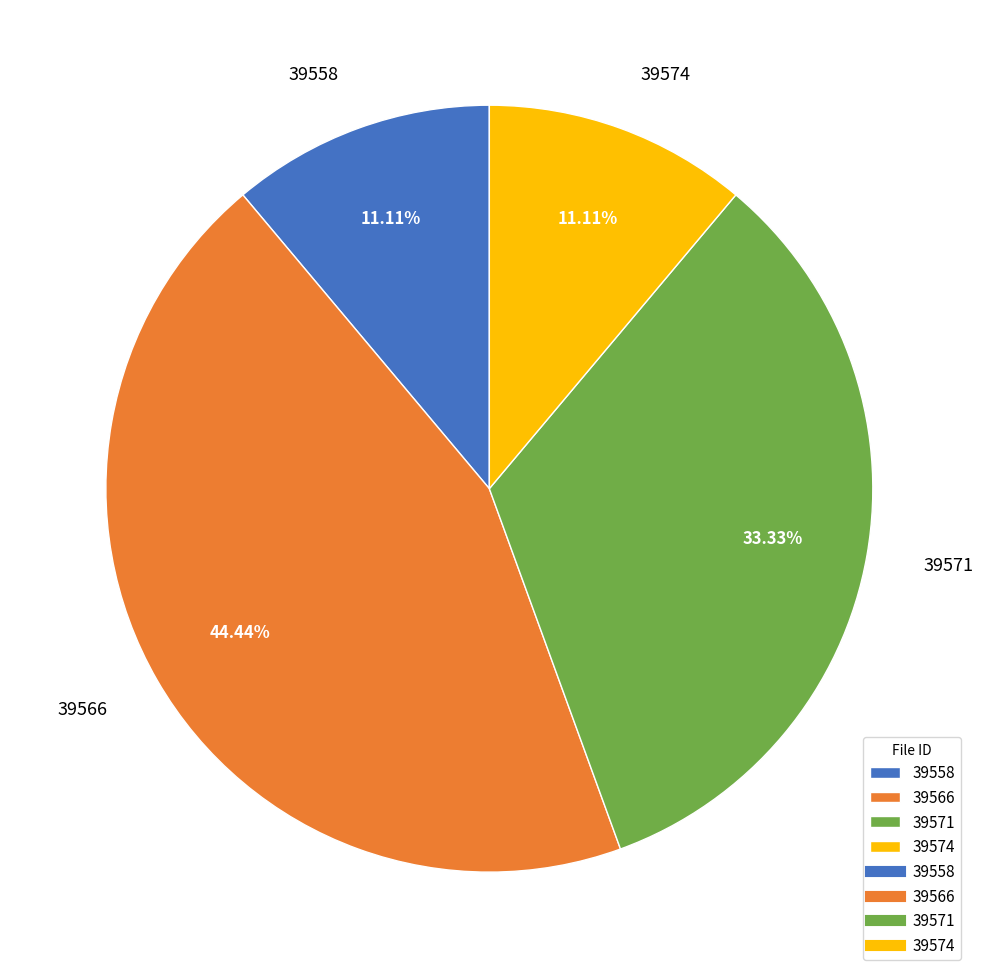

Does 39574 represent more than half of the total?

No